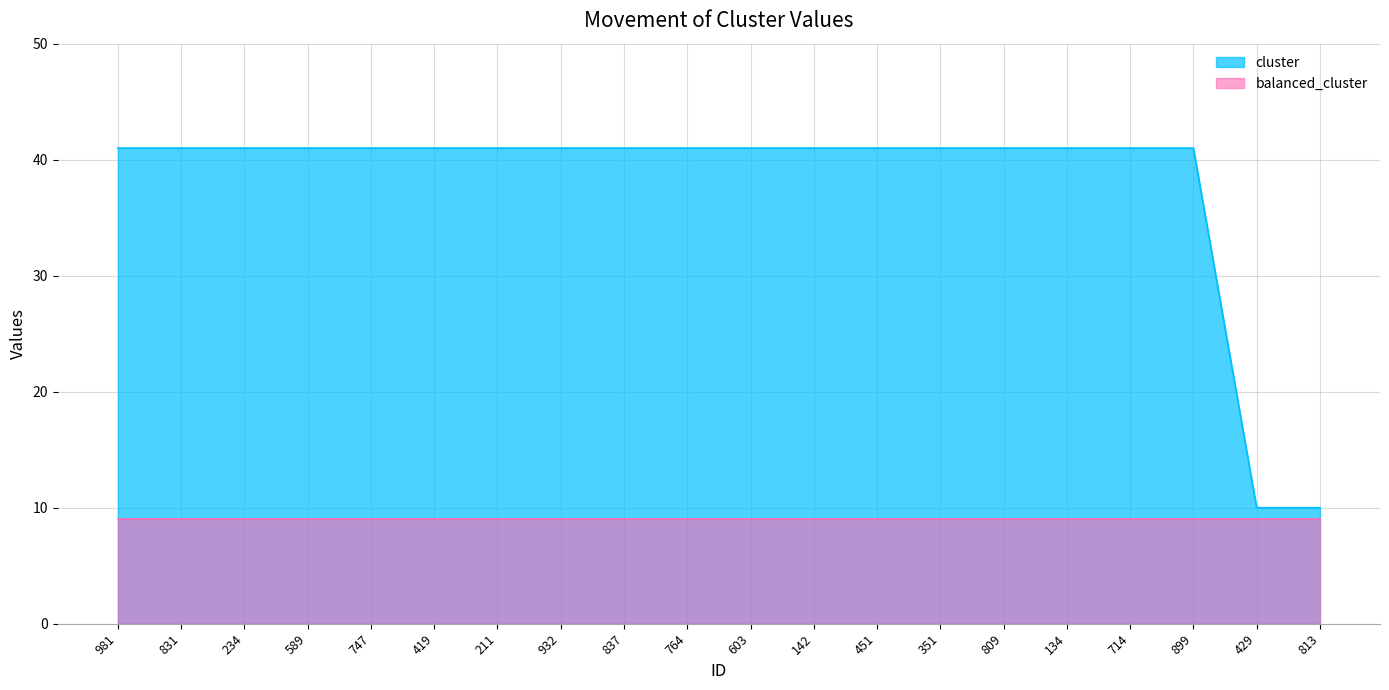

How many lines are shown in the chart?

2